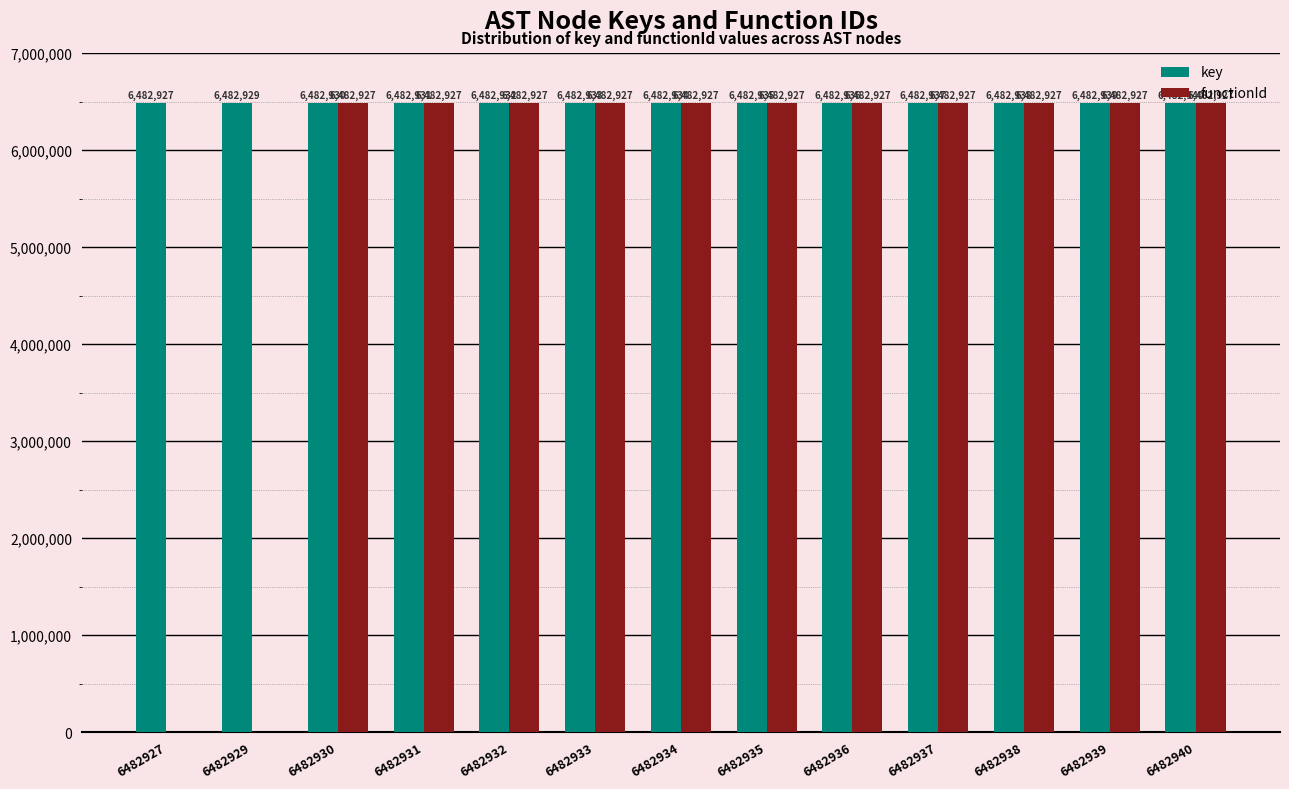

How many categories are shown in the chart?

13